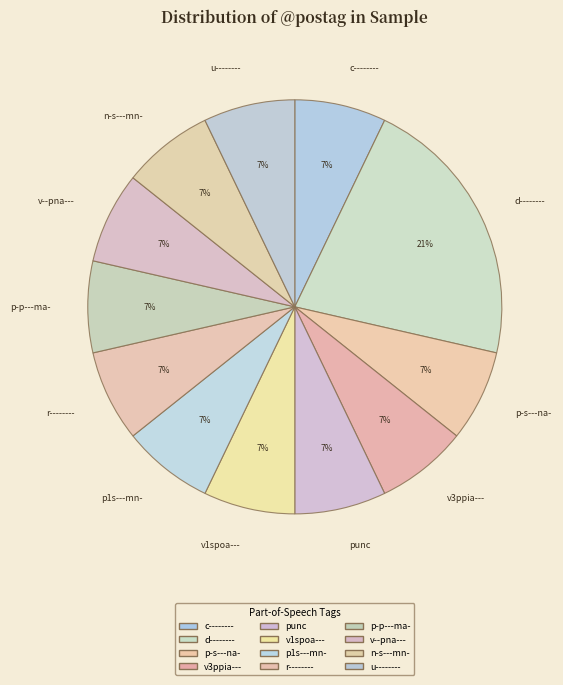

Count the number of slices in the pie.

12